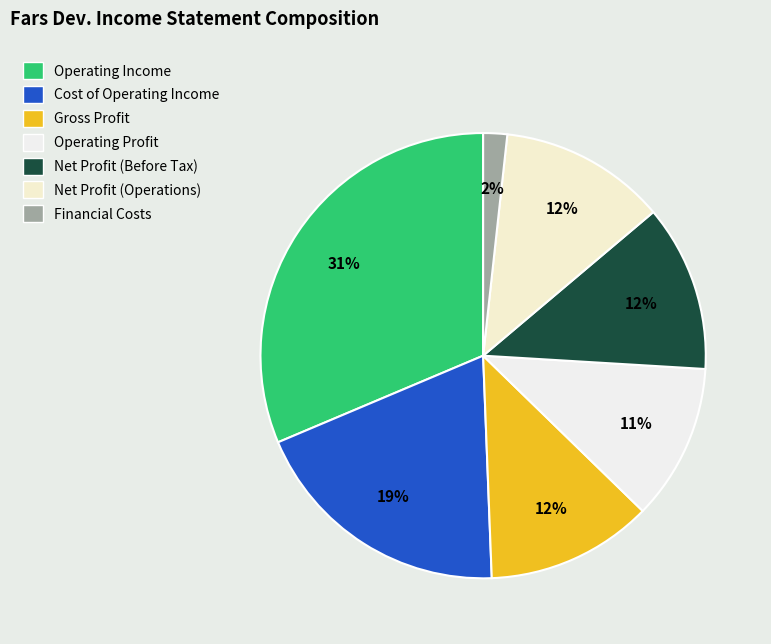

Does any single category account for the majority?

No